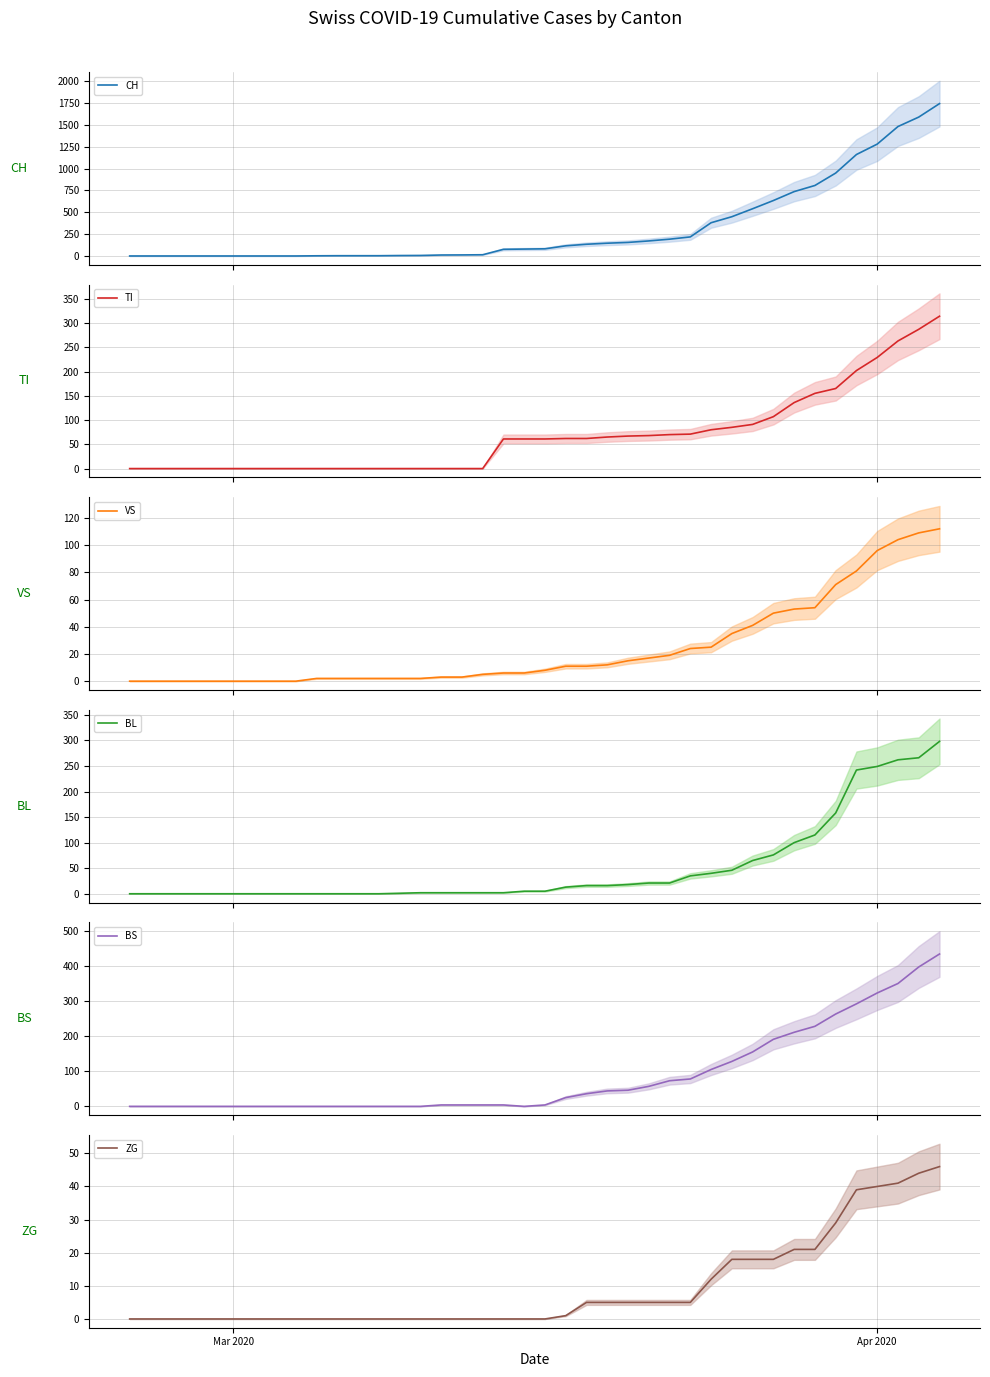

At which label does TI reach its minimum?

Mar 2020